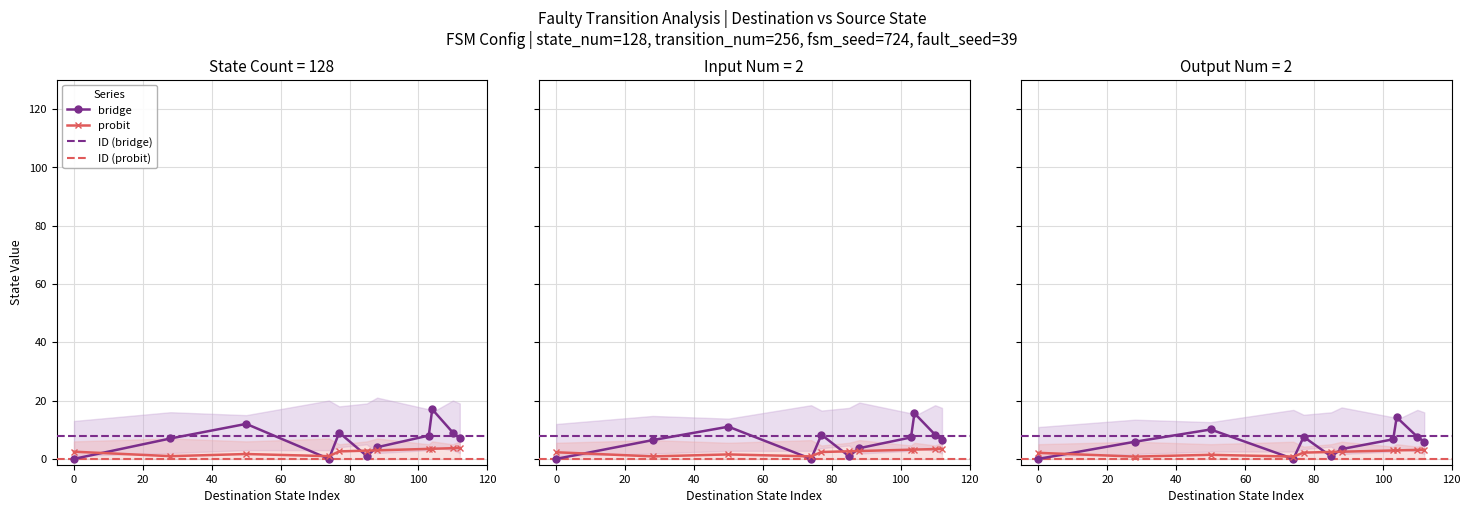

The source_state series shows 1.0 at 85. True or false?

True